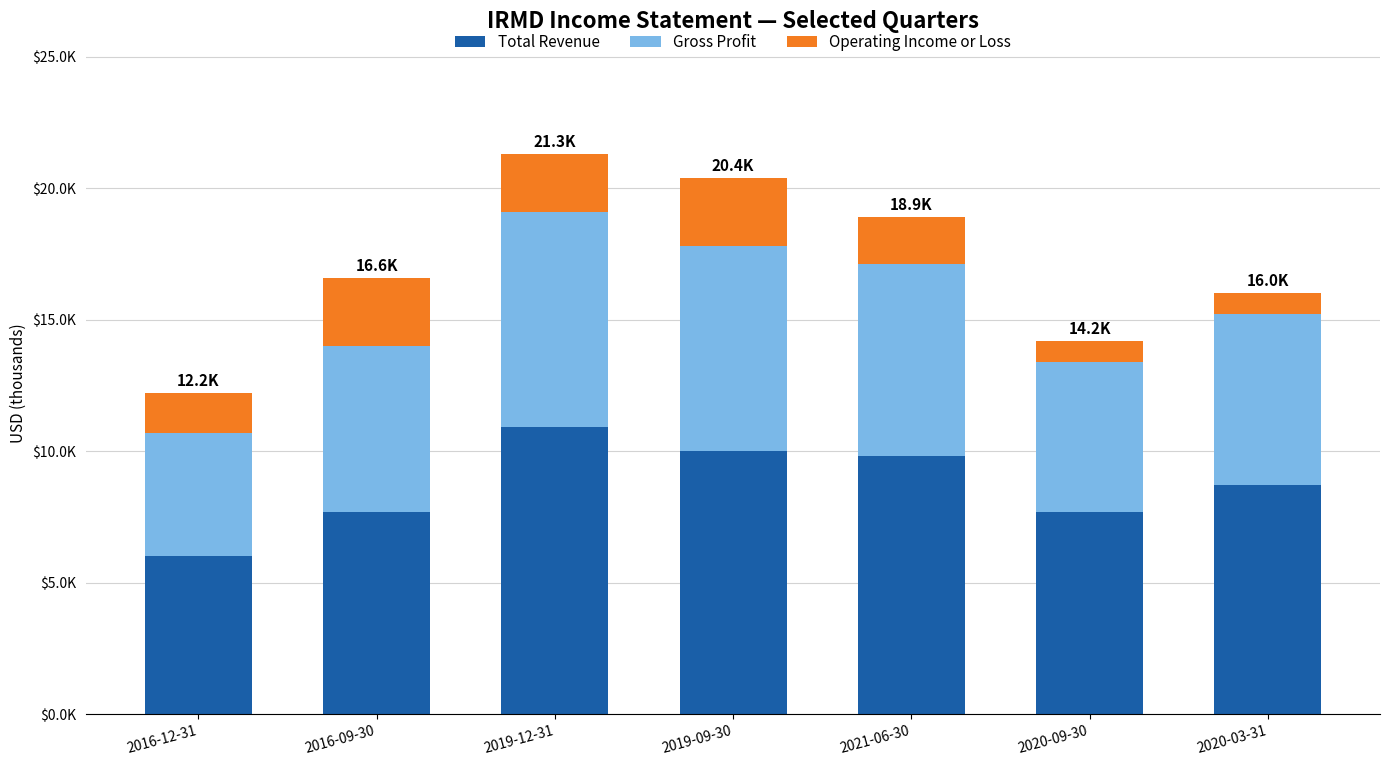

At how many categories does at least one series exceed 6072?

6